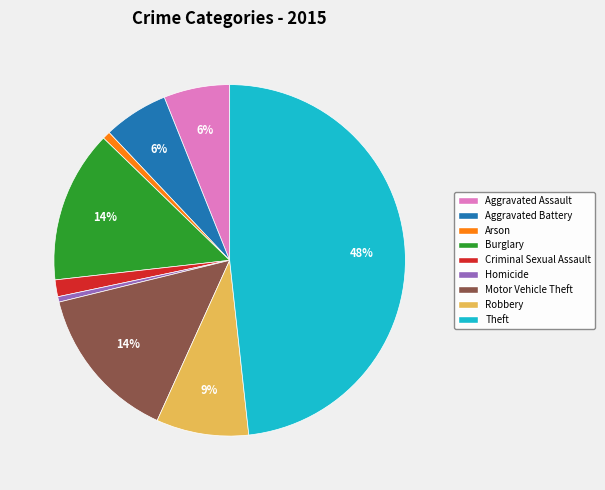

Which slice is the largest?

Theft